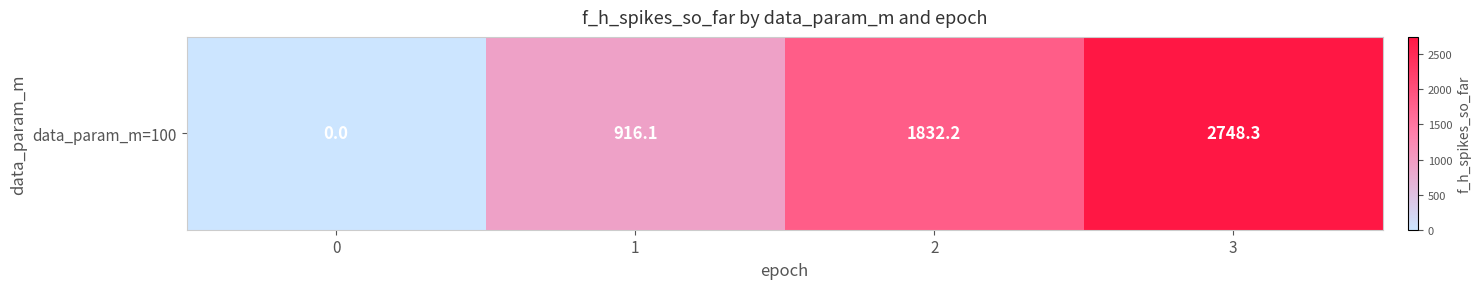

Count the number of values greater than 1832.

2